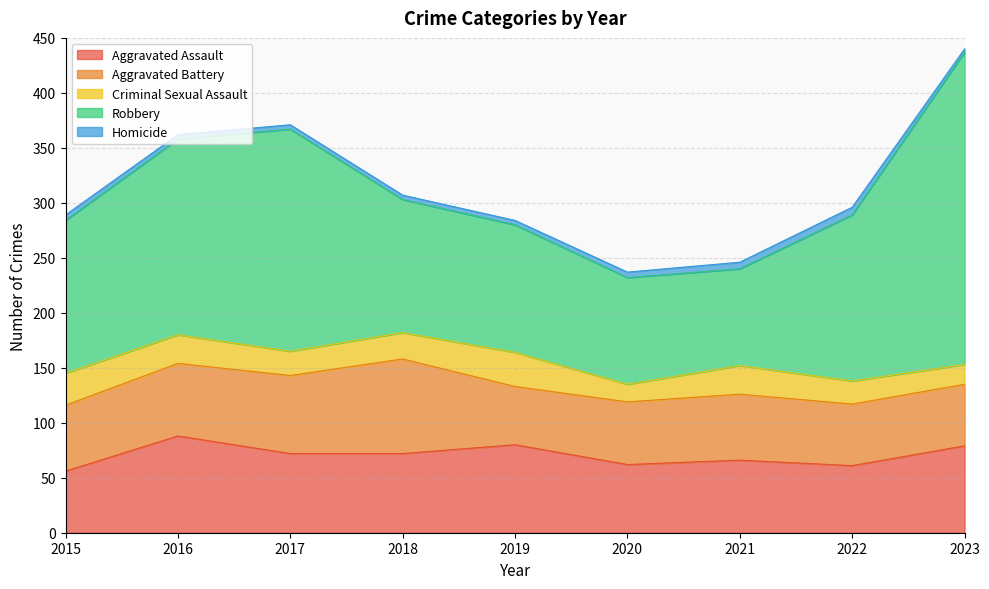

What is the maximum value for Aggravated Assault?

88